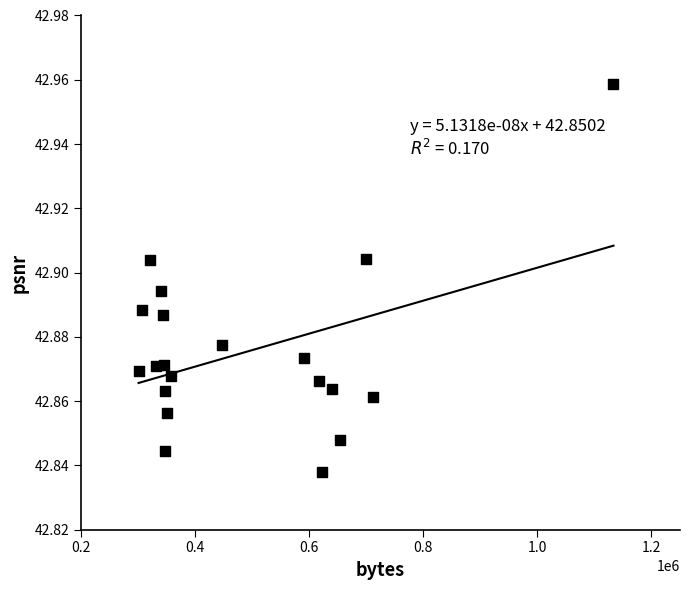

What is the range of X values (max minus min)?

832657.0